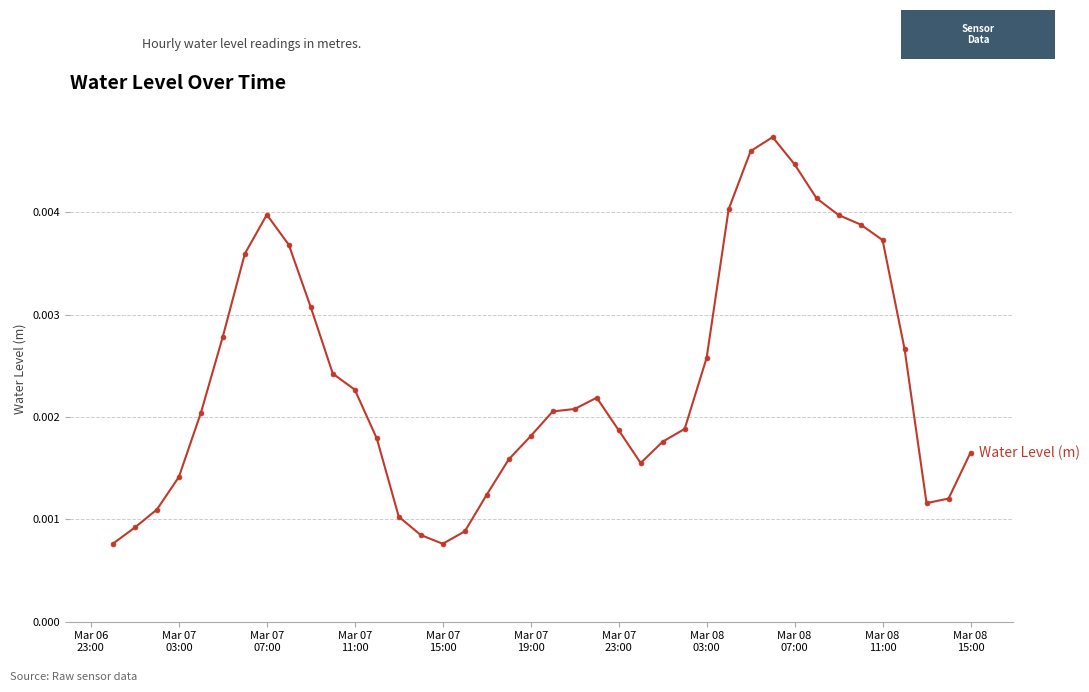

Count the values in the range 0 to 1.

40